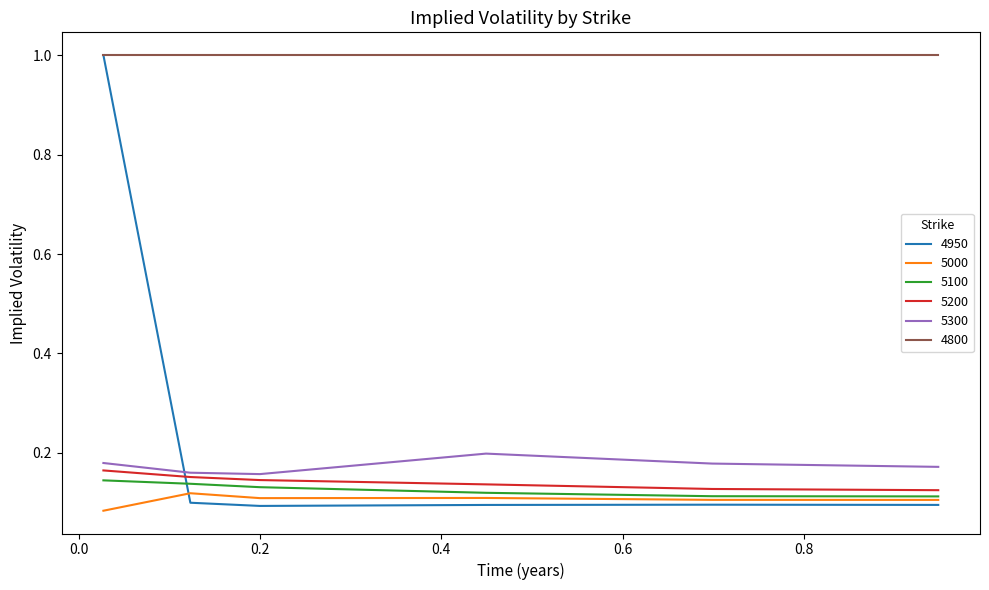

True or false: 5200 and 4800 cross at least once.

False